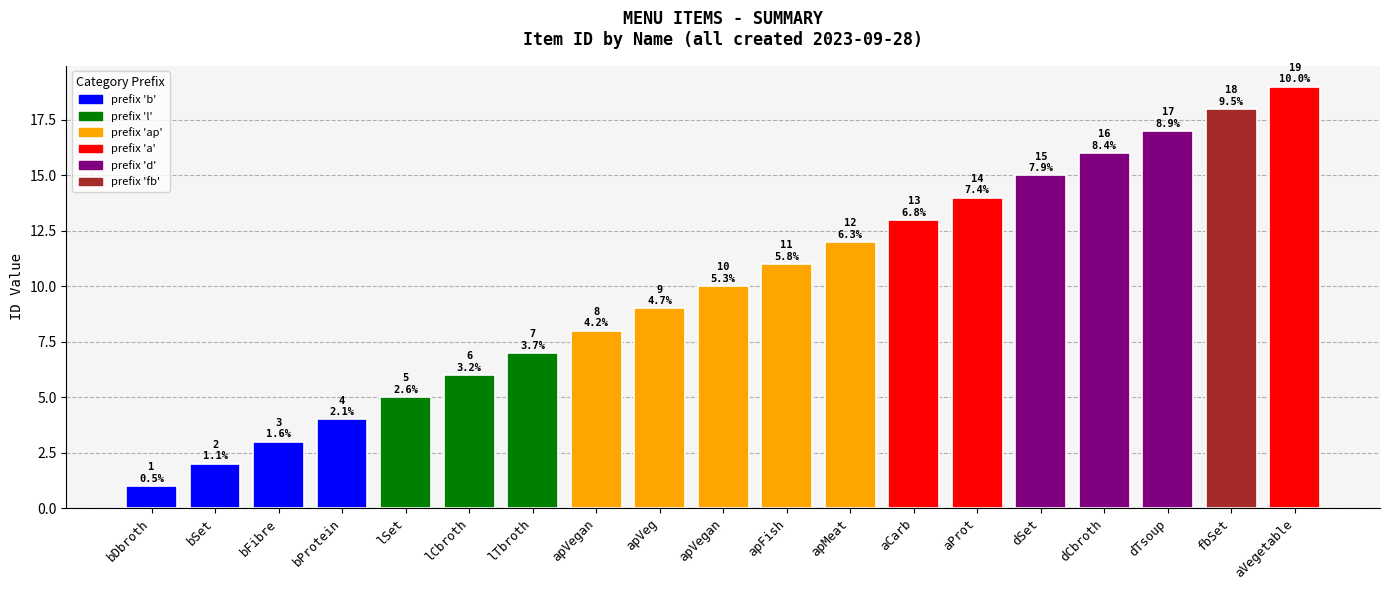

Count the number of data series in this chart.

1